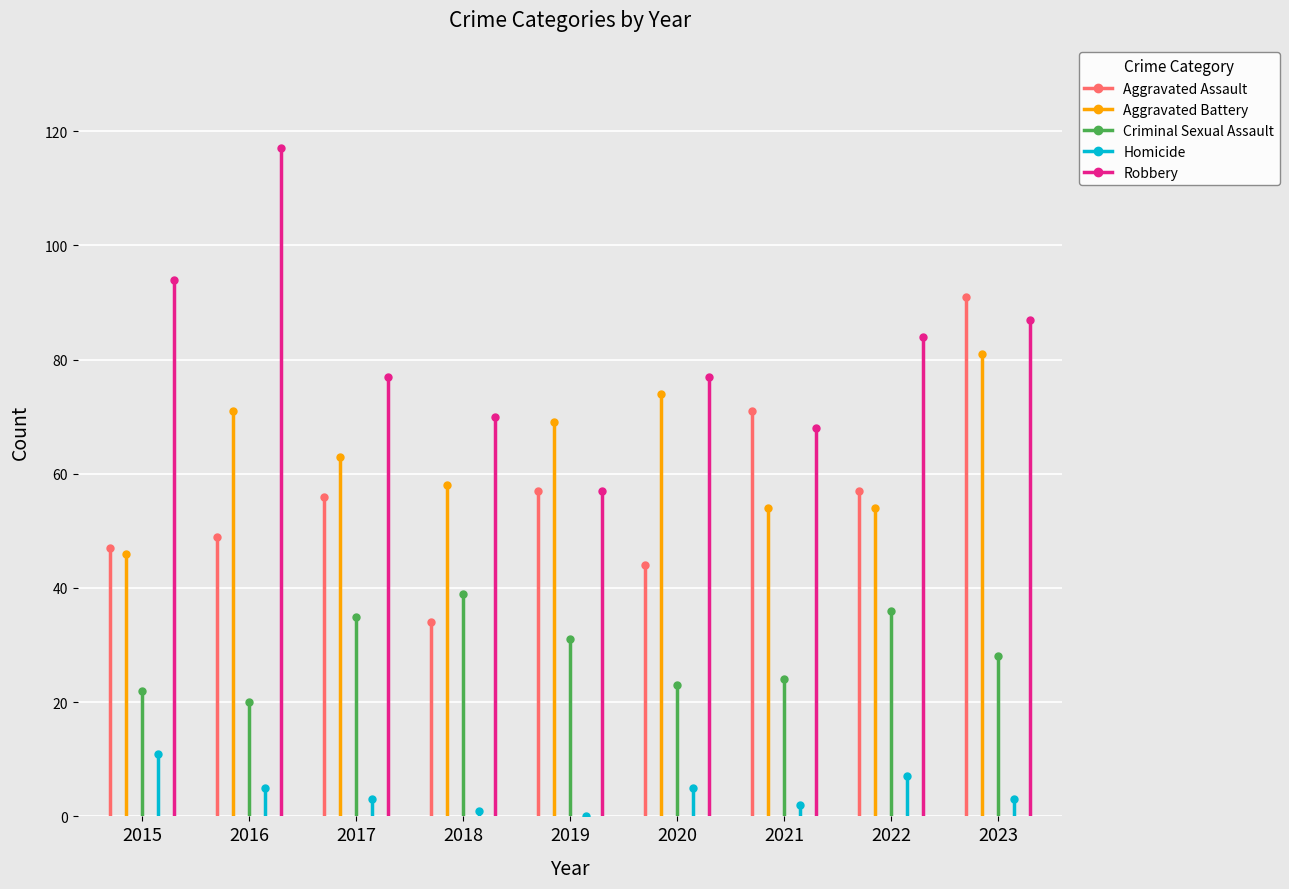

Rank the series by their maximum value, from highest to lowest.

Robbery, Aggravated Assault, Aggravated Battery, Criminal Sexual Assault, Homicide